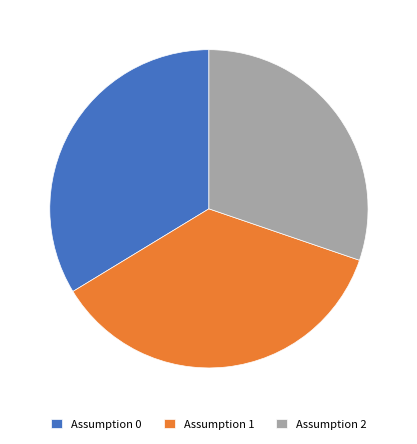

Combined, do Assumption 2 and Assumption 1 account for over 50%?

Yes